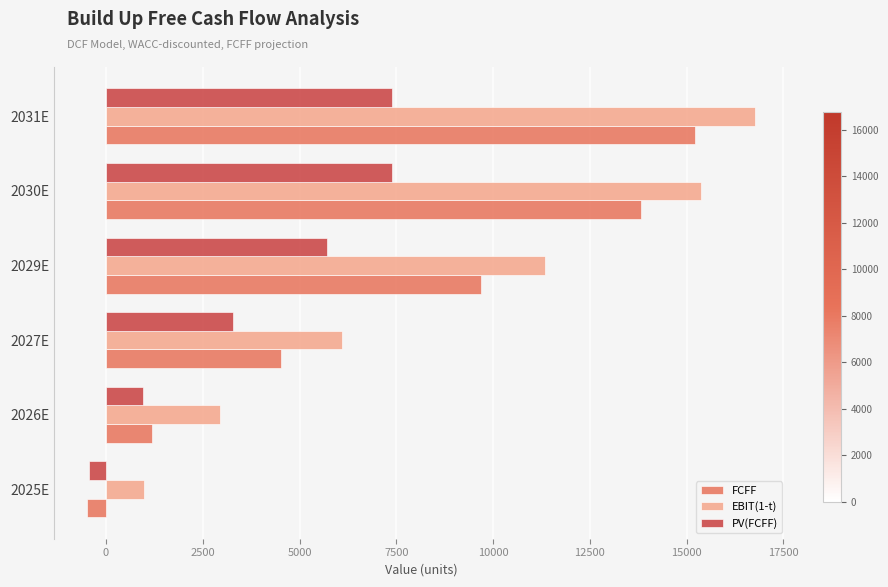

What is the sum of all FCFF values?

43938.0